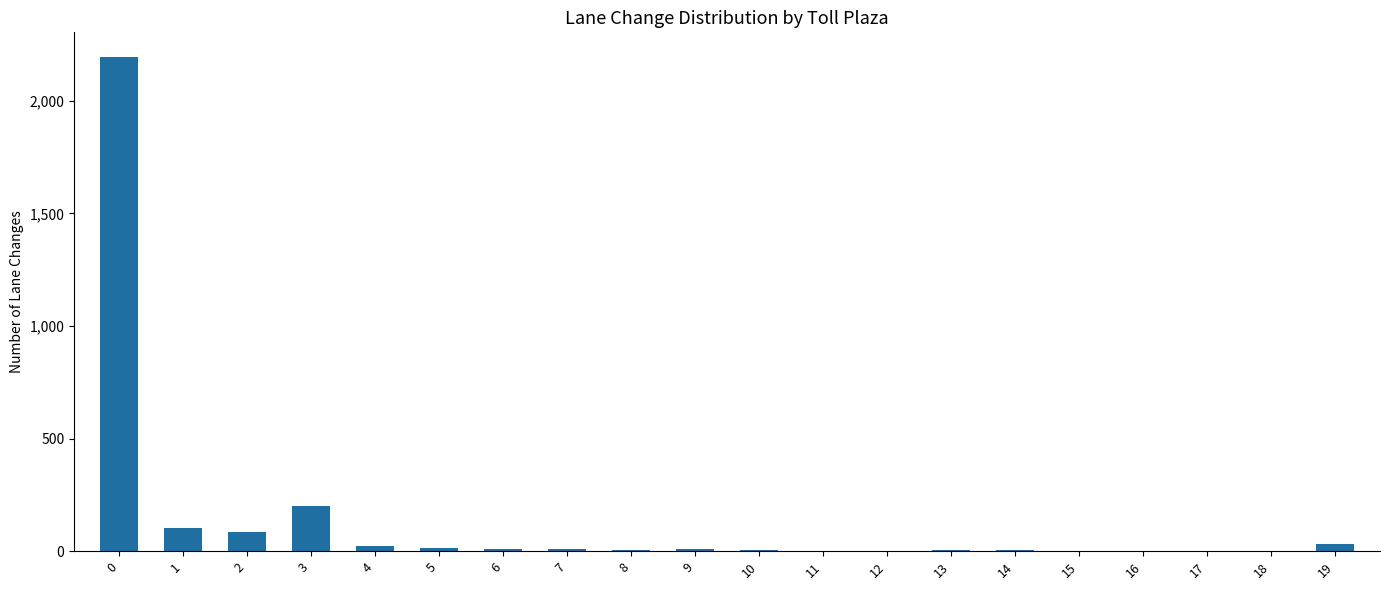

What is the greatest value displayed?

2194